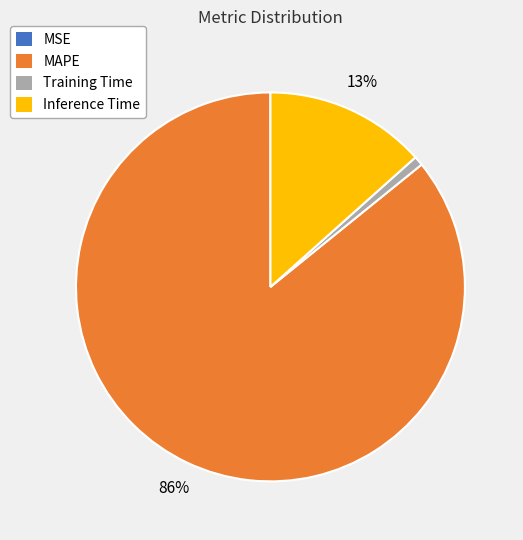

To the nearest percent, what percentage of the pie is Inference Time?

13%